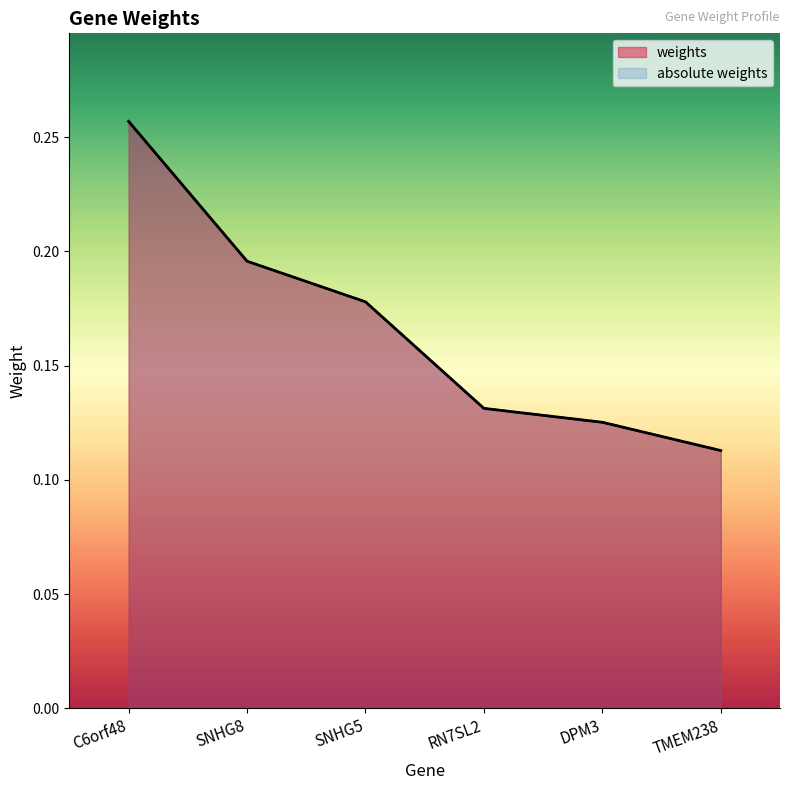

What are all the series names shown in the legend?

weights, absolute weights